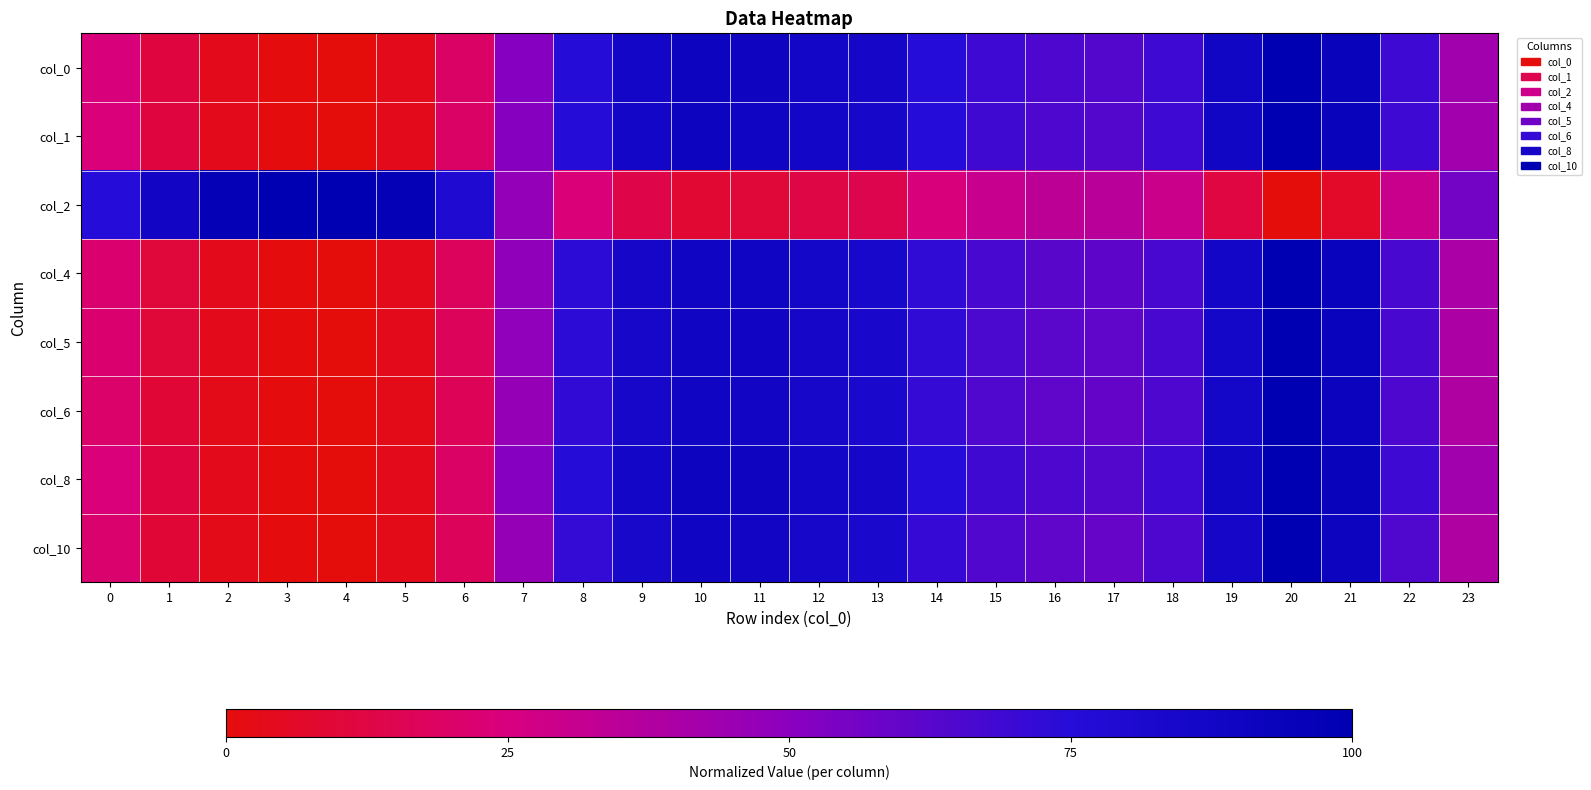

Reading right to left, list all the values displayed in this chart.

col_0: 23=0.4	22=0.7	21=0.9	20=1.0	19=0.9	18=0.7	17=0.6	16=0.7	15=0.7	14=0.8	13=0.9	12=0.9	11=0.9	10=0.9	9=0.9	8=0.8	7=0.5	6=0.2	5=0.0	4=0.0	3=0.0	2=0.0	1=0.1	0=0.2
col_1: 23=0.4	22=0.7	21=0.9	20=1.0	19=0.9	18=0.7	17=0.6	16=0.6	15=0.7	14=0.7	13=0.9	12=0.9	11=0.9	10=0.9	9=0.9	8=0.8	7=0.5	6=0.2	5=0.0	4=0.0	3=0.0	2=0.0	1=0.1	0=0.2
col_2: 23=0.6	22=0.3	21=0.1	20=0.0	19=0.1	18=0.3	17=0.4	16=0.3	15=0.3	14=0.2	13=0.1	12=0.1	11=0.1	10=0.1	9=0.1	8=0.2	7=0.5	6=0.8	5=1.0	4=1.0	3=1.0	2=1.0	1=0.9	0=0.8
col_4: 23=0.4	22=0.7	21=0.9	20=1.0	19=0.9	18=0.7	17=0.6	16=0.6	15=0.7	14=0.7	13=0.8	12=0.9	11=0.9	10=0.9	9=0.9	8=0.7	7=0.5	6=0.2	5=0.0	4=0.0	3=0.0	2=0.0	1=0.1	0=0.2
col_5: 23=0.4	22=0.7	21=0.9	20=1.0	19=0.9	18=0.7	17=0.6	16=0.6	15=0.7	14=0.7	13=0.8	12=0.9	11=0.9	10=0.9	9=0.8	8=0.7	7=0.5	6=0.2	5=0.0	4=0.0	3=0.0	2=0.0	1=0.1	0=0.2
col_6: 23=0.4	22=0.6	21=0.9	20=1.0	19=0.9	18=0.7	17=0.6	16=0.6	15=0.6	14=0.7	13=0.8	12=0.8	11=0.9	10=0.9	9=0.8	8=0.7	7=0.5	6=0.2	5=0.0	4=0.0	3=0.0	2=0.0	1=0.1	0=0.2
col_8: 23=0.4	22=0.7	21=0.9	20=1.0	19=0.9	18=0.7	17=0.6	16=0.7	15=0.7	14=0.7	13=0.9	12=0.9	11=0.9	10=0.9	9=0.9	8=0.8	7=0.5	6=0.2	5=0.0	4=0.0	3=0.0	2=0.0	1=0.1	0=0.2
col_10: 23=0.4	22=0.6	21=0.9	20=1.0	19=0.9	18=0.7	17=0.6	16=0.6	15=0.6	14=0.7	13=0.8	12=0.8	11=0.9	10=0.9	9=0.8	8=0.7	7=0.5	6=0.2	5=0.0	4=0.0	3=0.0	2=0.0	1=0.1	0=0.2